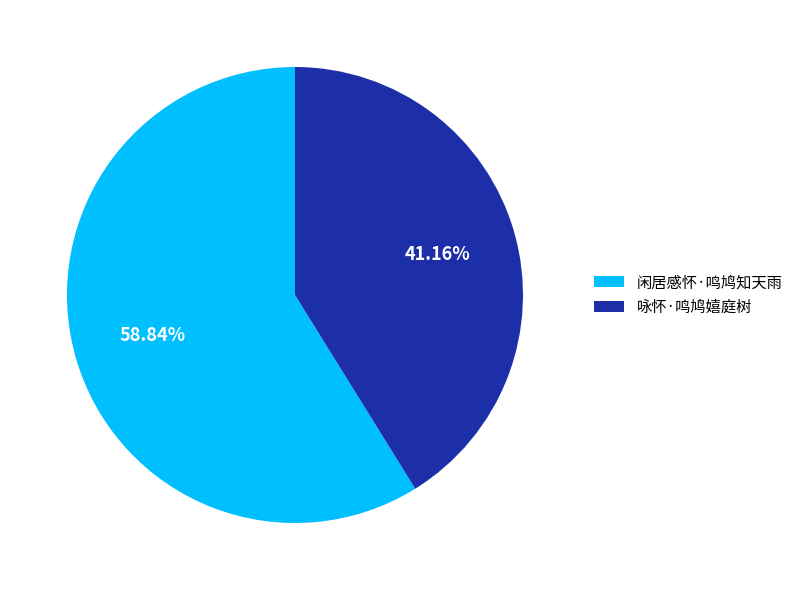

The 闲居感怀·鸣鸠知天雨 slice represents 70% of the pie. True or false?

False